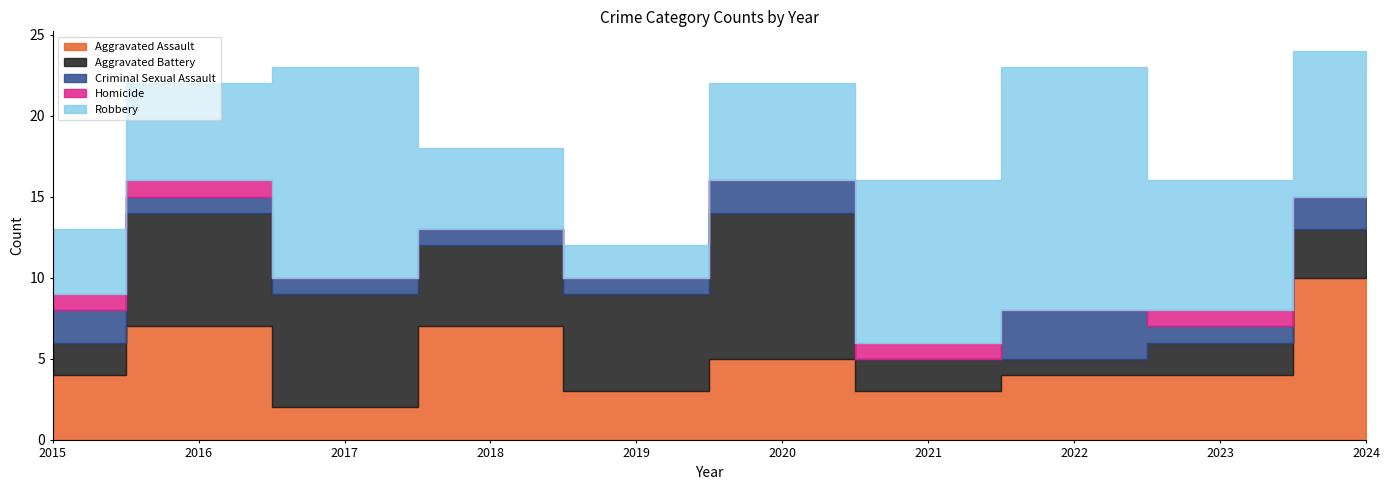

What is the total value across all series at 2023?

16